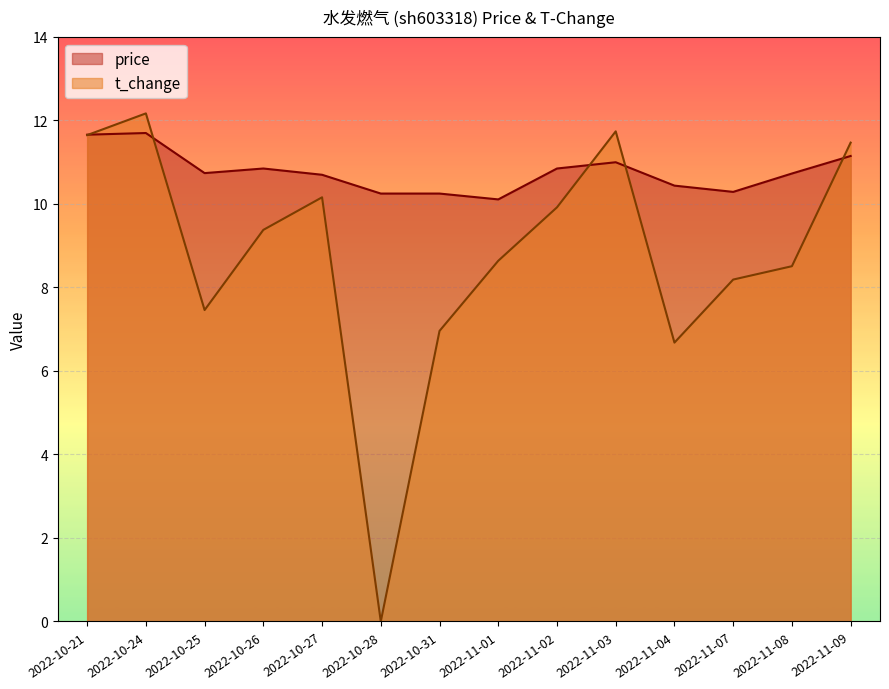

At how many categories does at least one series exceed 2?

14